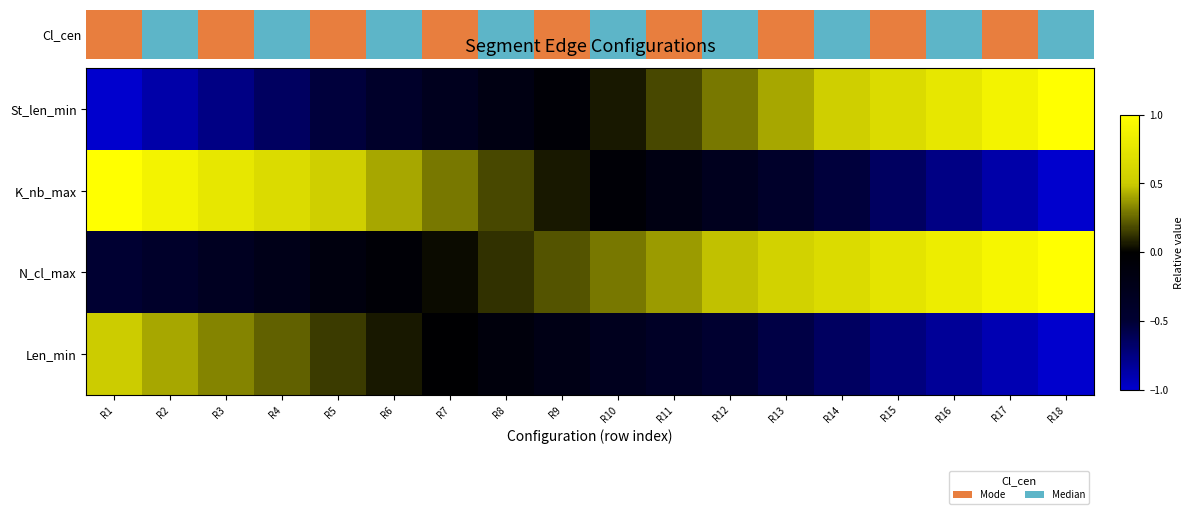

What is the spread (max minus min) of values at R15?

1.5